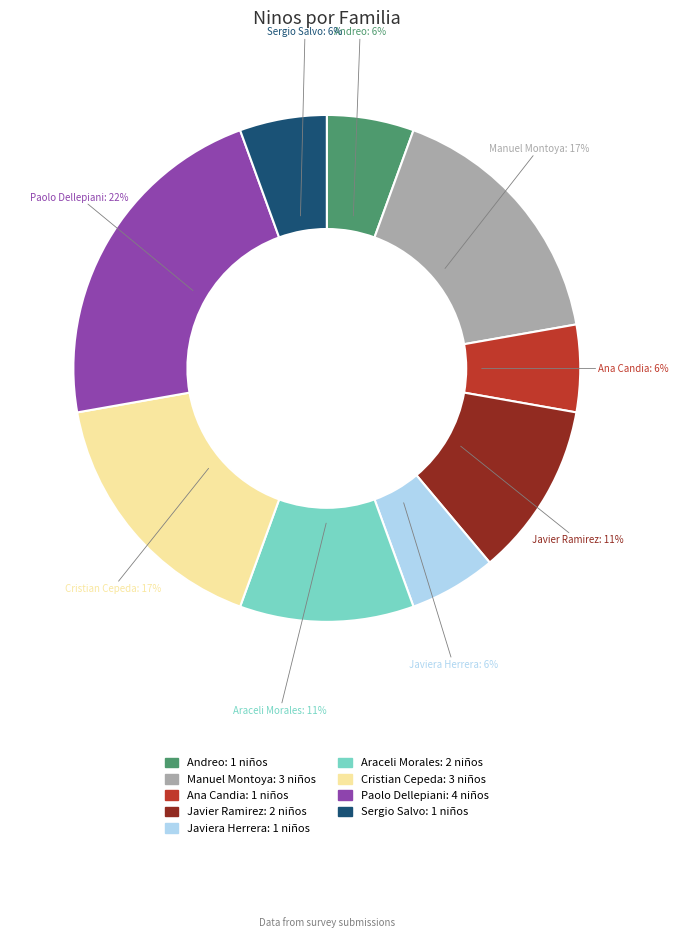

Is there any slice that represents more than half of the pie?

No